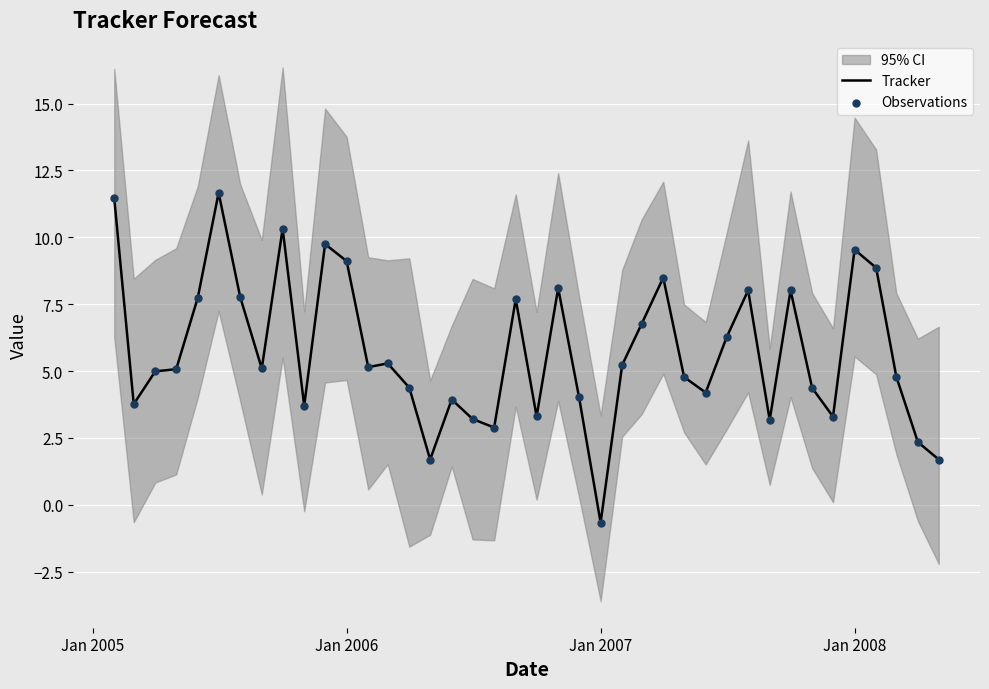

At which label does Tracker reach its minimum?

Jan 2007